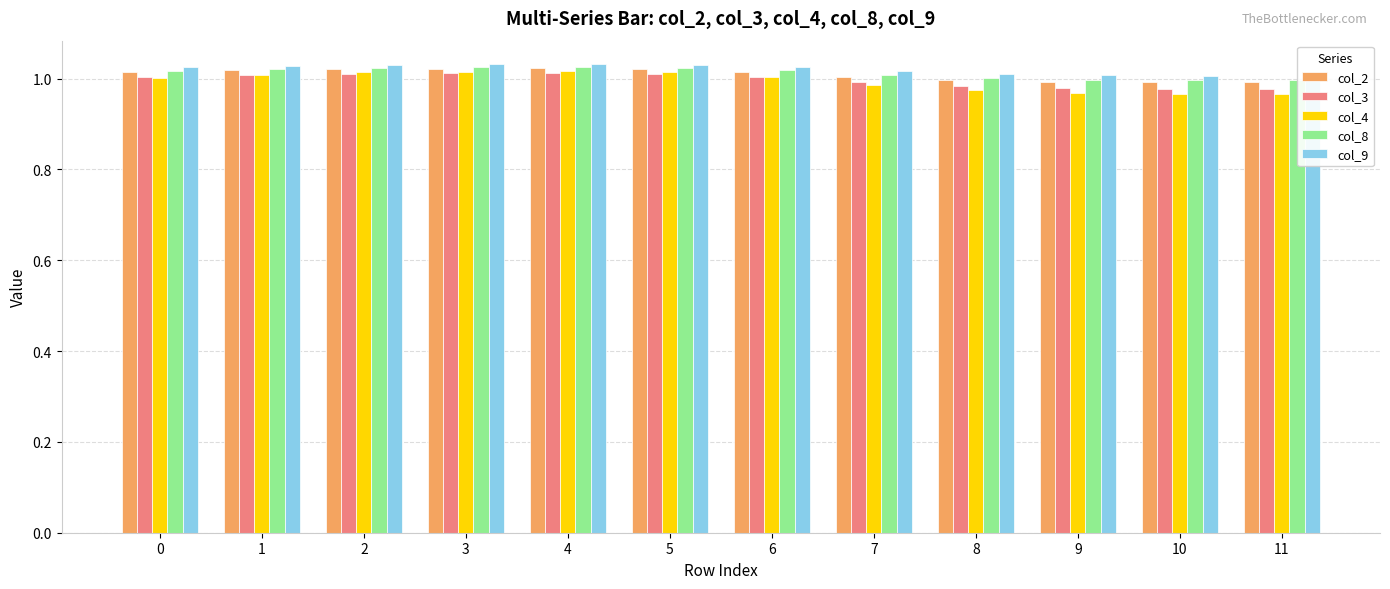

How many data points does each series have?

12